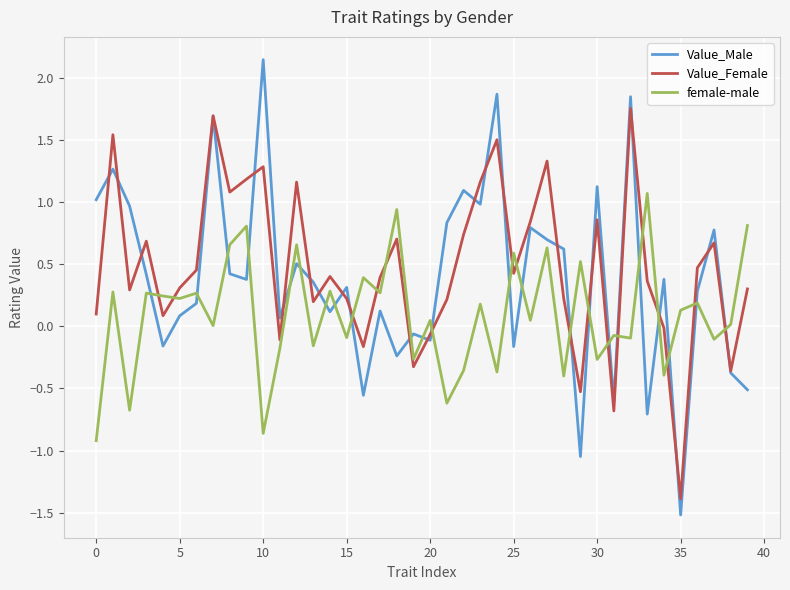

Rank the series by their average value, from highest to lowest.

Value_Female, Value_Male, female-male